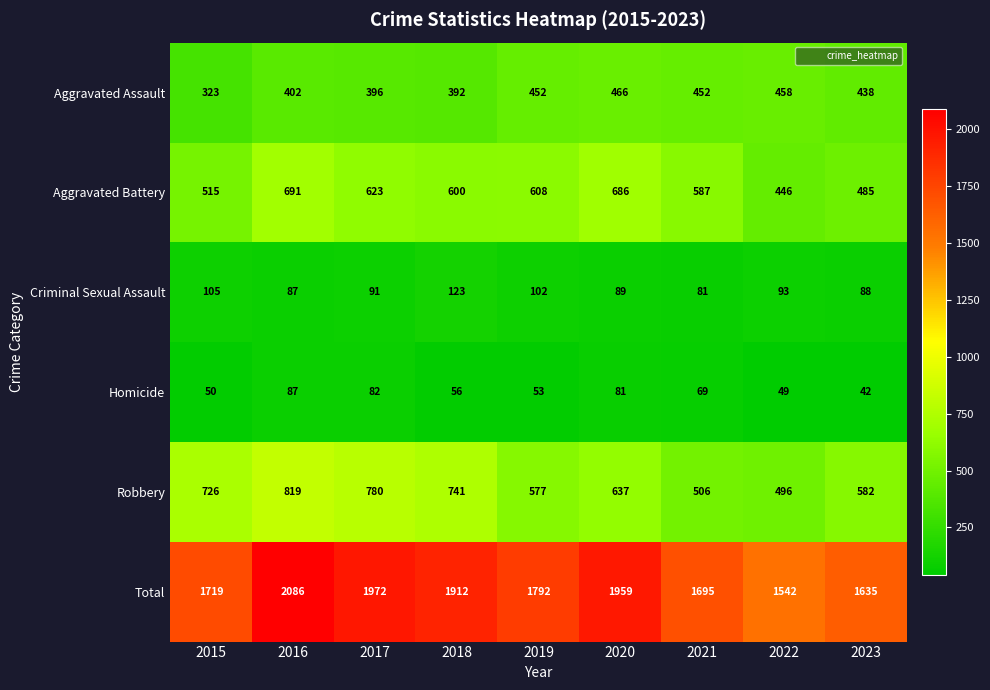

The Aggravated Battery series shows 415 at 2016. True or false?

False